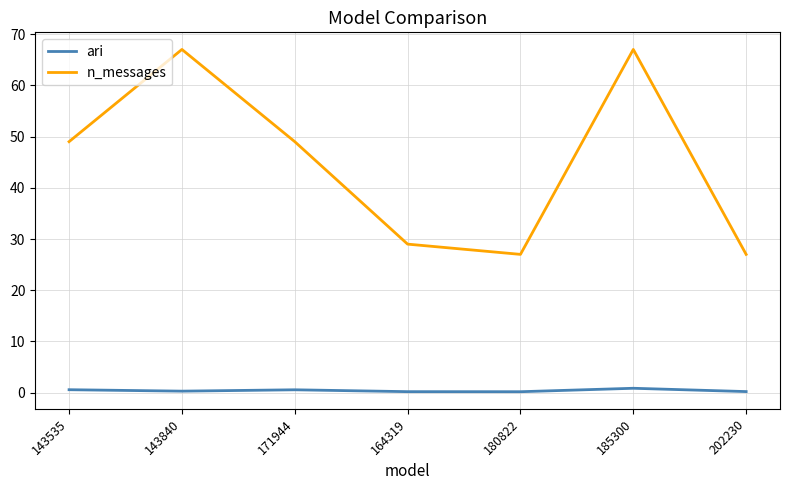

Which series changed the most between 143840 and 171944?

n_messages